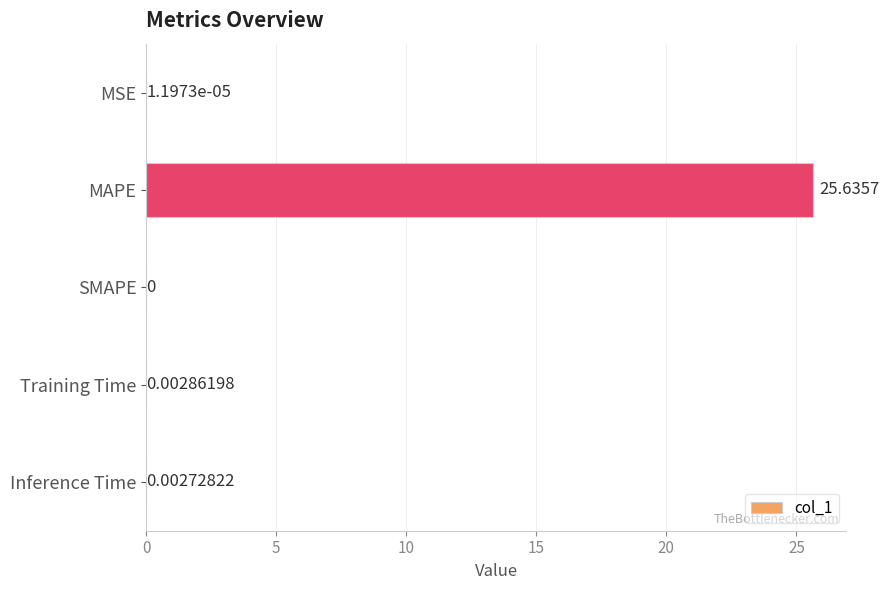

What is the sum of the values at Training Time and MAPE?

25.6